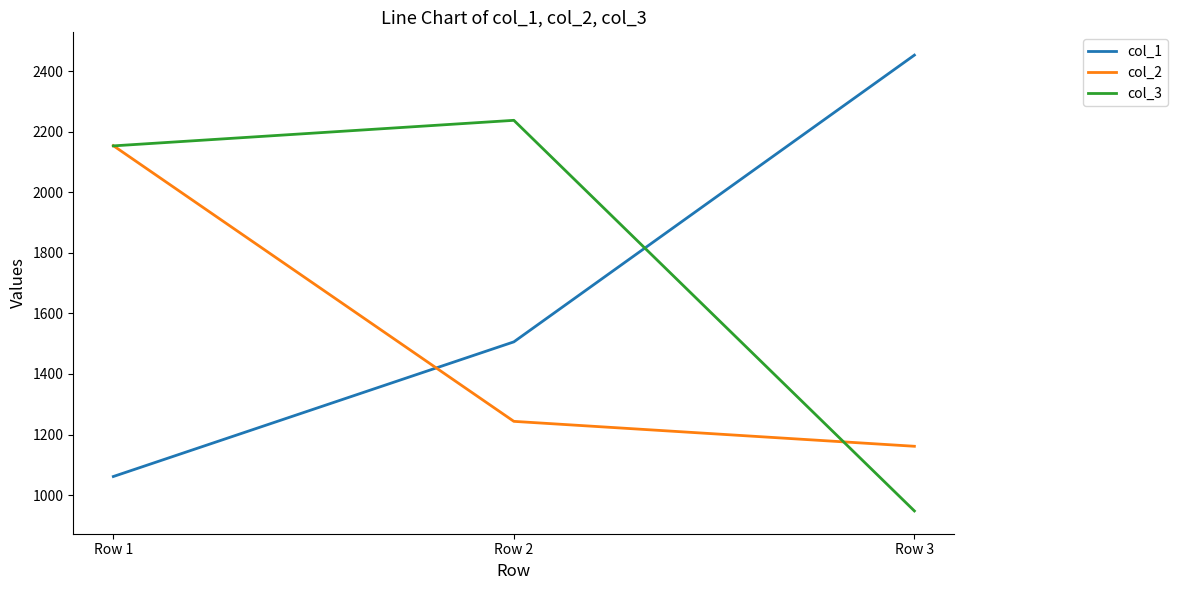

At which label does col_1 first exceed 1506?

Row 2